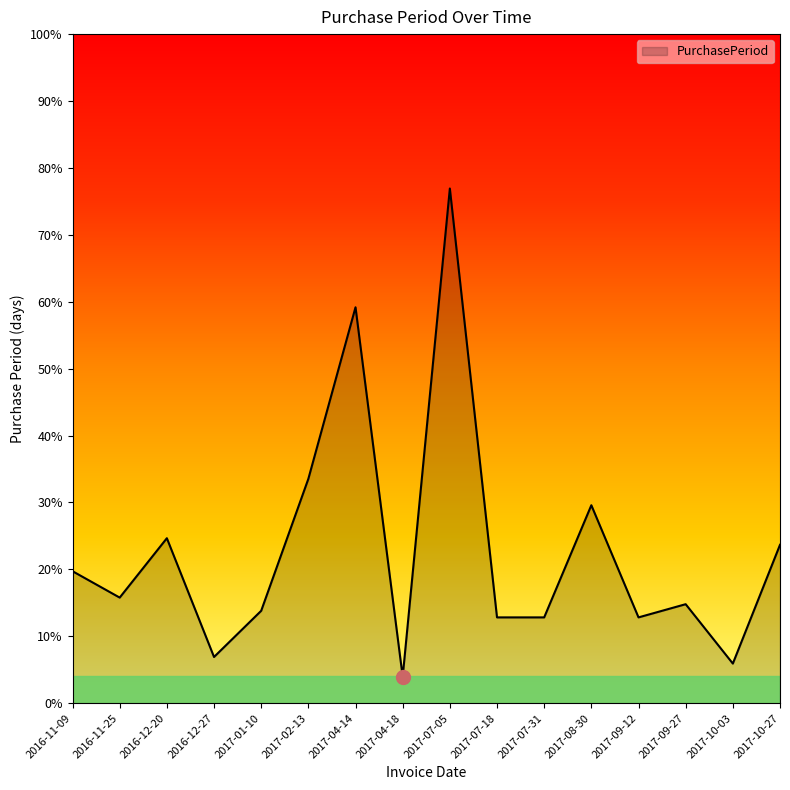

Is it true that the value at 2017-04-18 is 6?

False